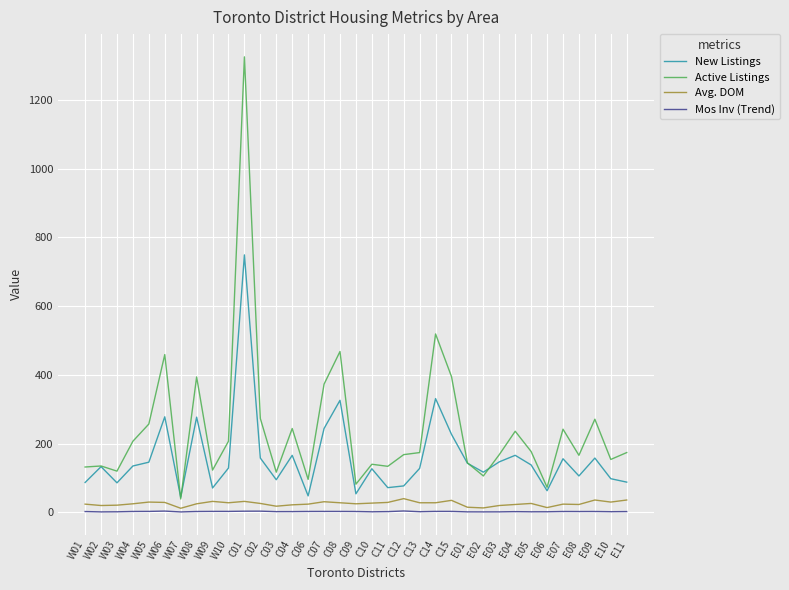

At which category does the chart reach its peak across all series?

C01